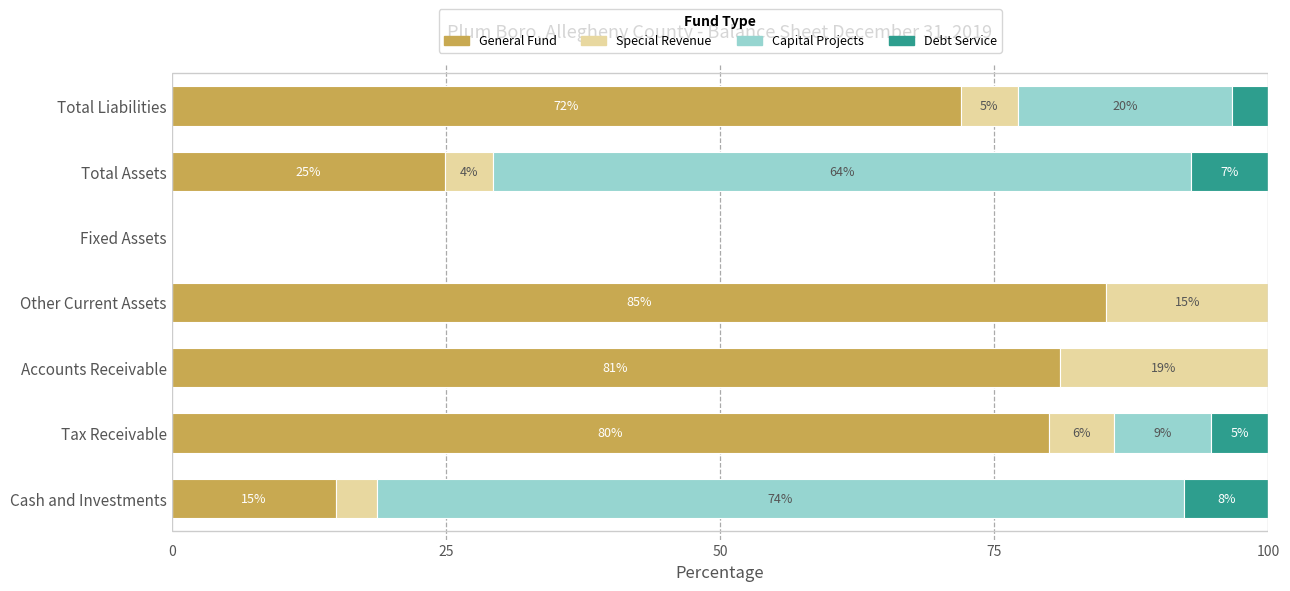

What is the total value across all series at Total Liabilities?

100.0